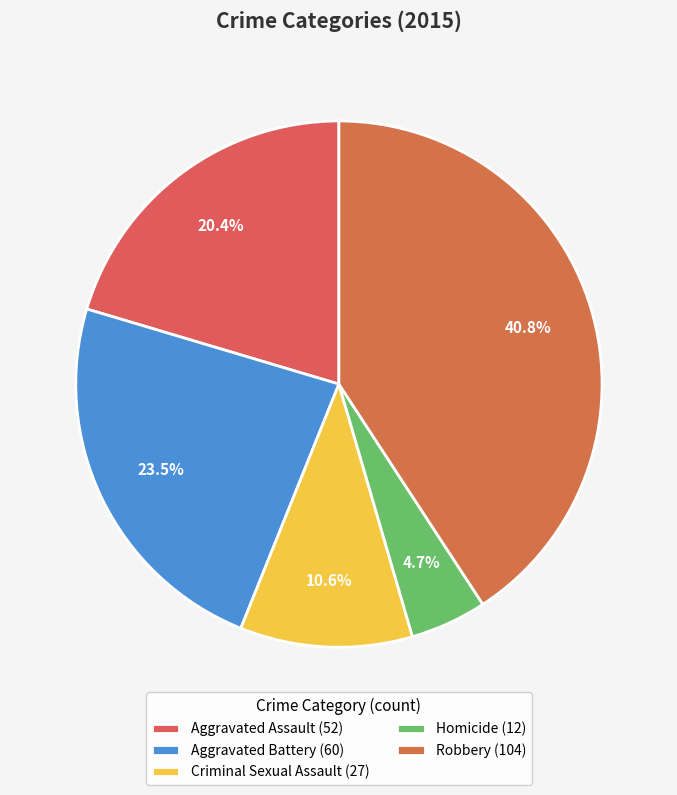

Which slice is the largest?

Robbery